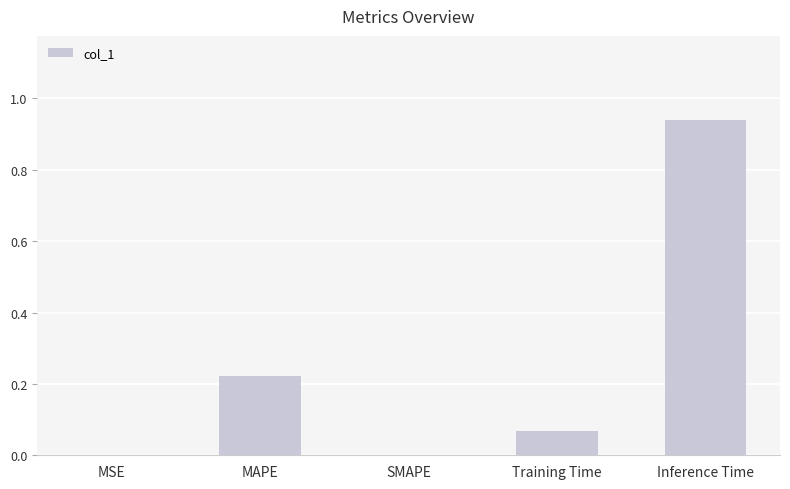

True or false: the data shows 0.1 at MAPE.

False